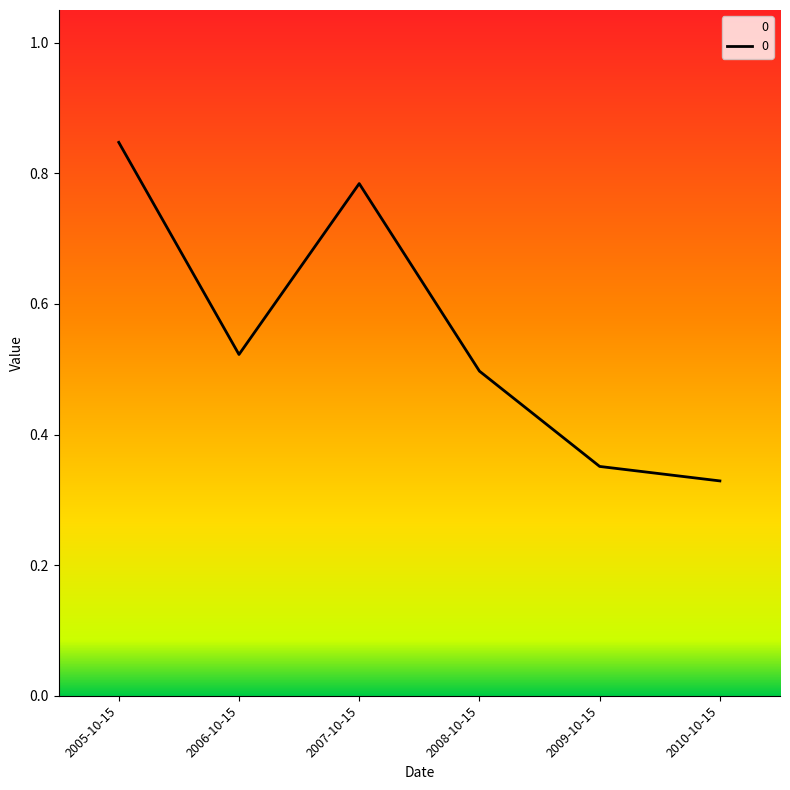

Which has a higher value, 2006-10-15 or 2008-10-15?

2006-10-15